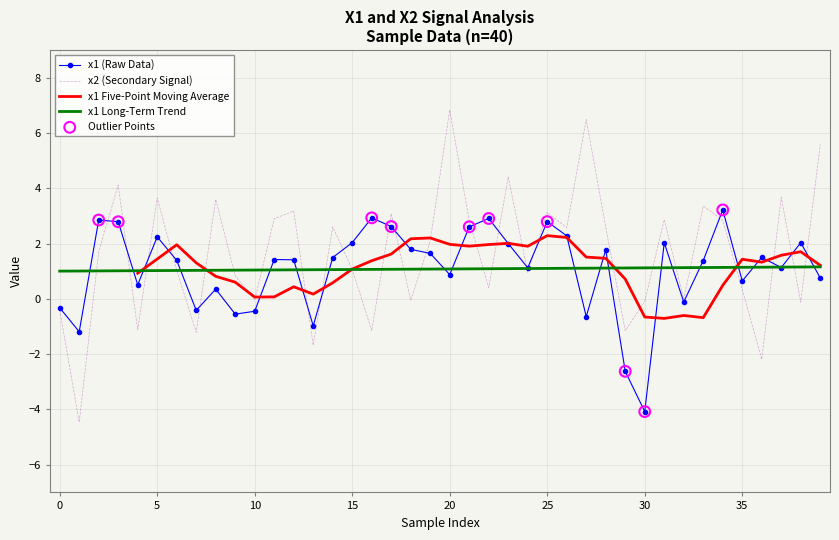

Which series has the largest total across all categories?

x2